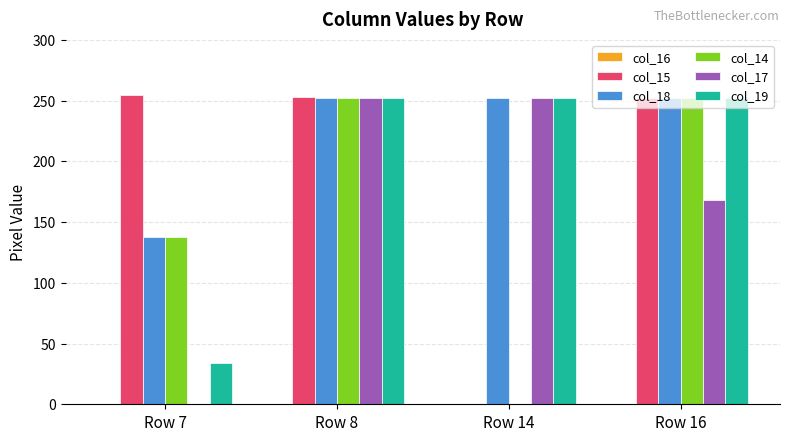

True or false: col_15 has a value of 100 at Row 7.

False